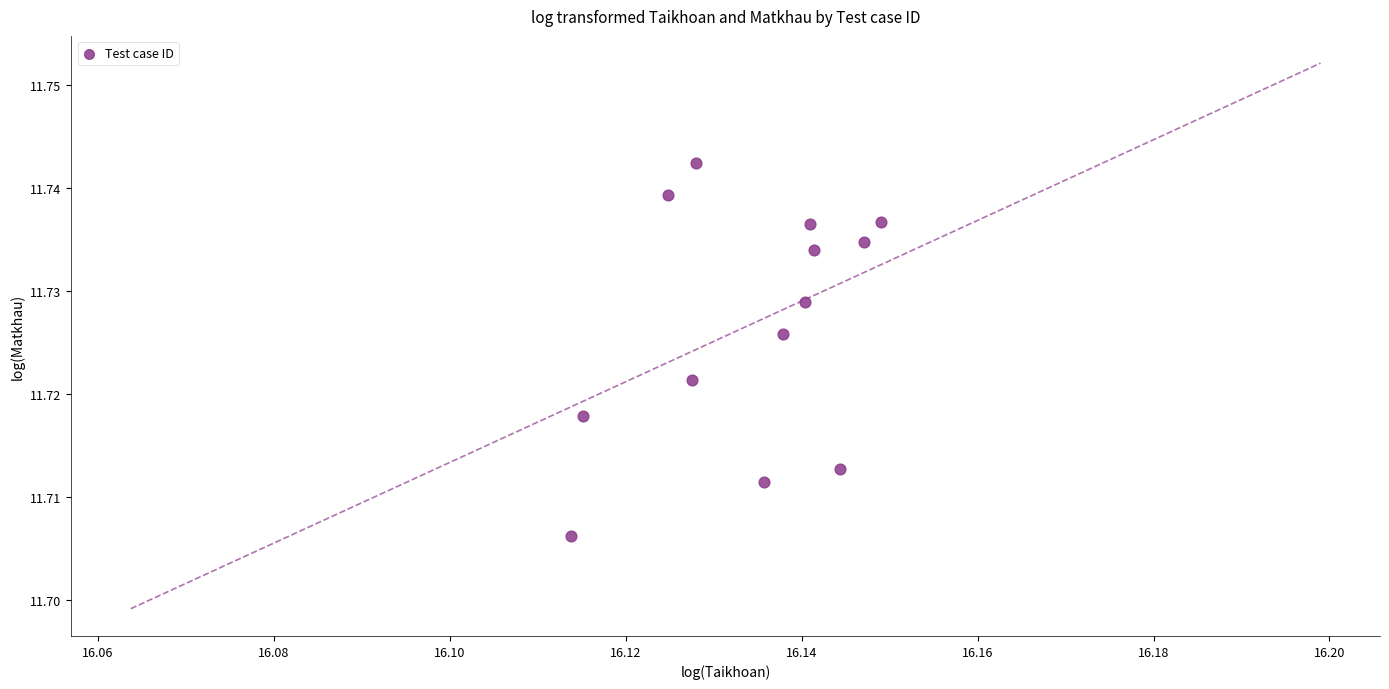

How many points are shown in the scatter plot?

13